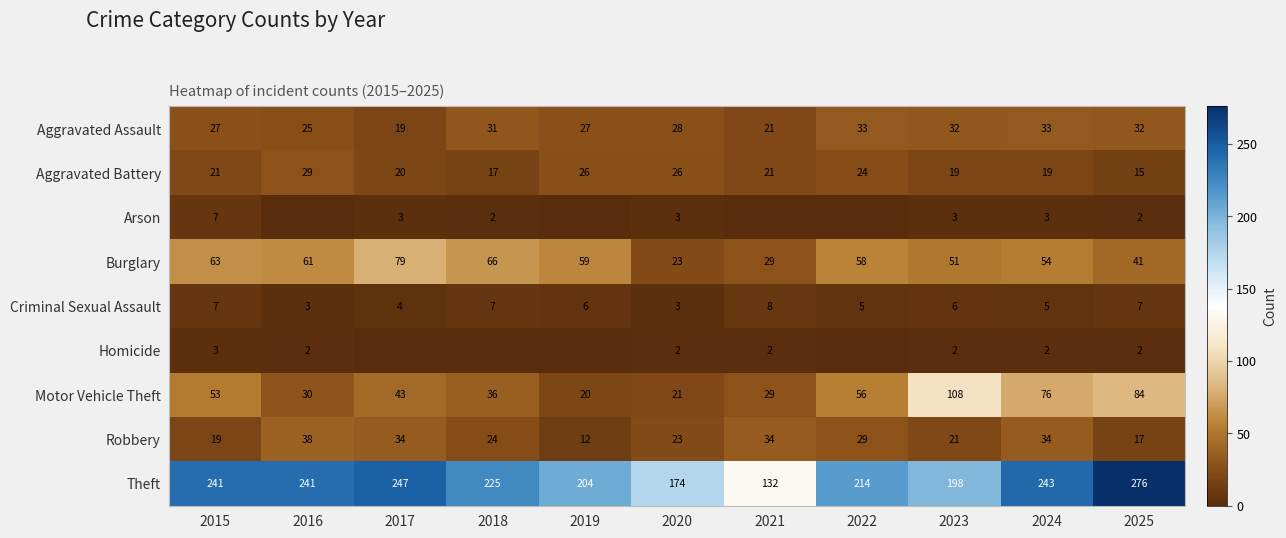

What is the approximate value of Aggravated Battery at 2016?

29